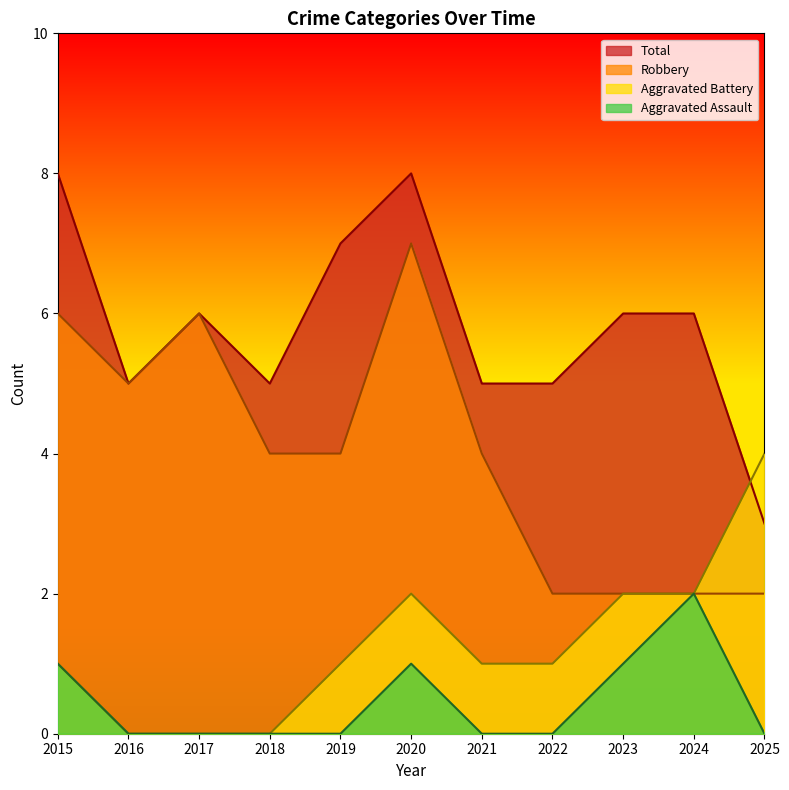

How many values in Robbery are above zero?

11